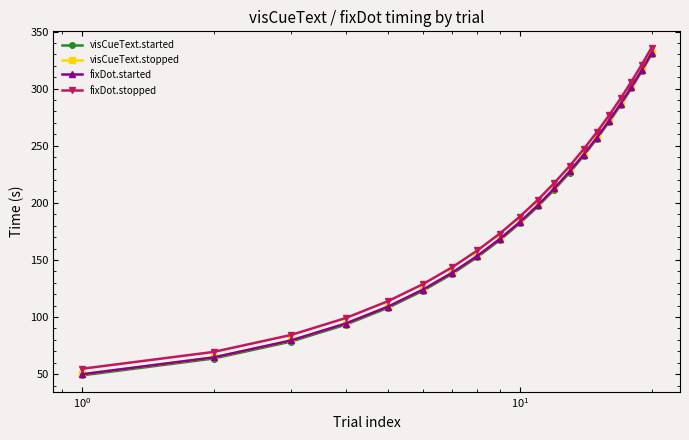

True or false: visCueText.started has more than 1 interior local peaks.

False